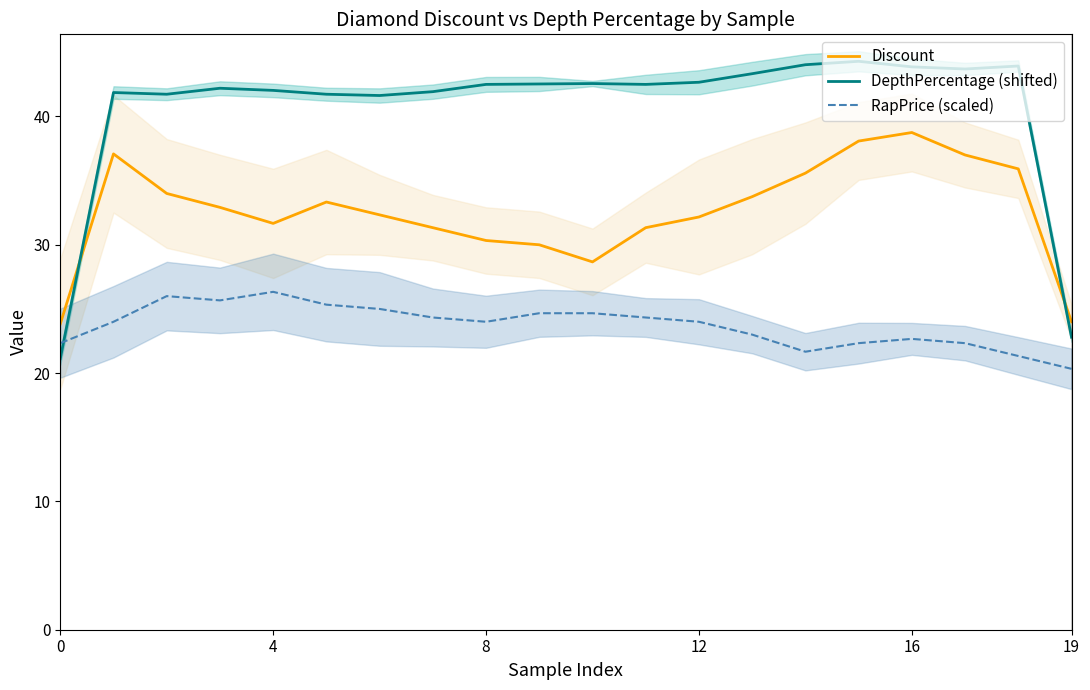

Is this an area chart (filled region under the line)?

No